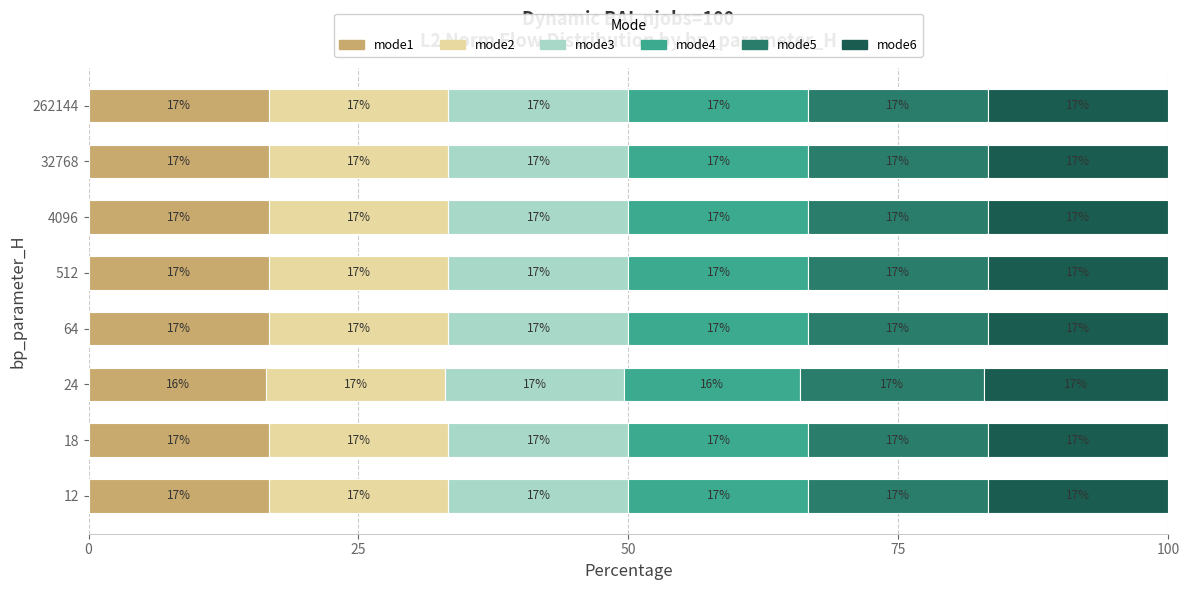

What is the minimum value for mode1?

16.5